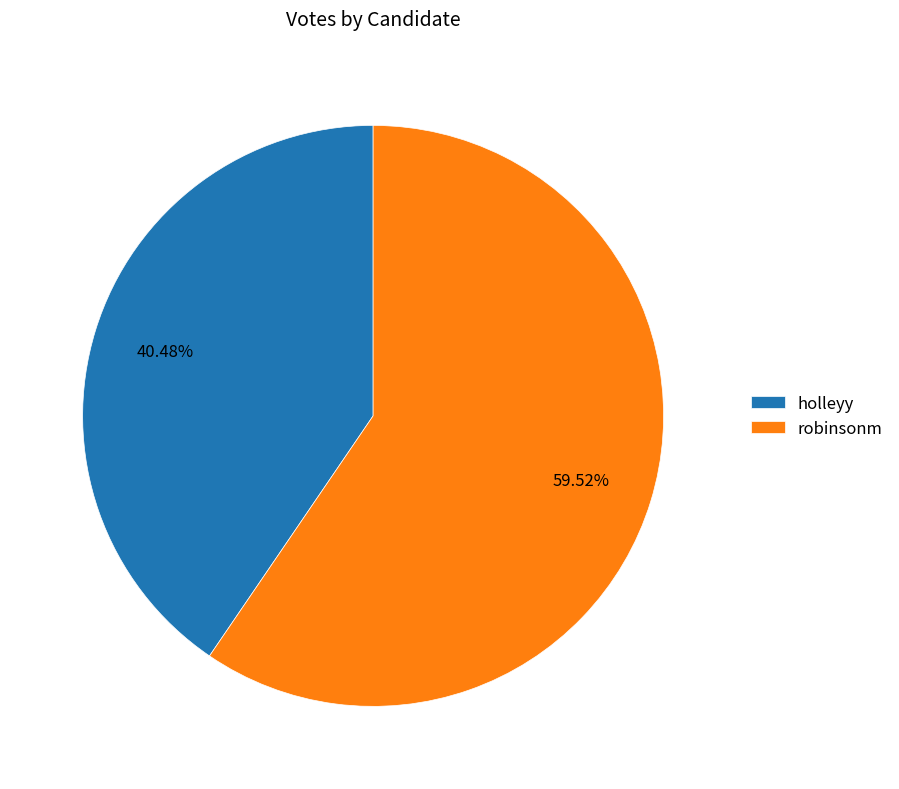

To the nearest percent, what portion does robinsonm represent?

60%